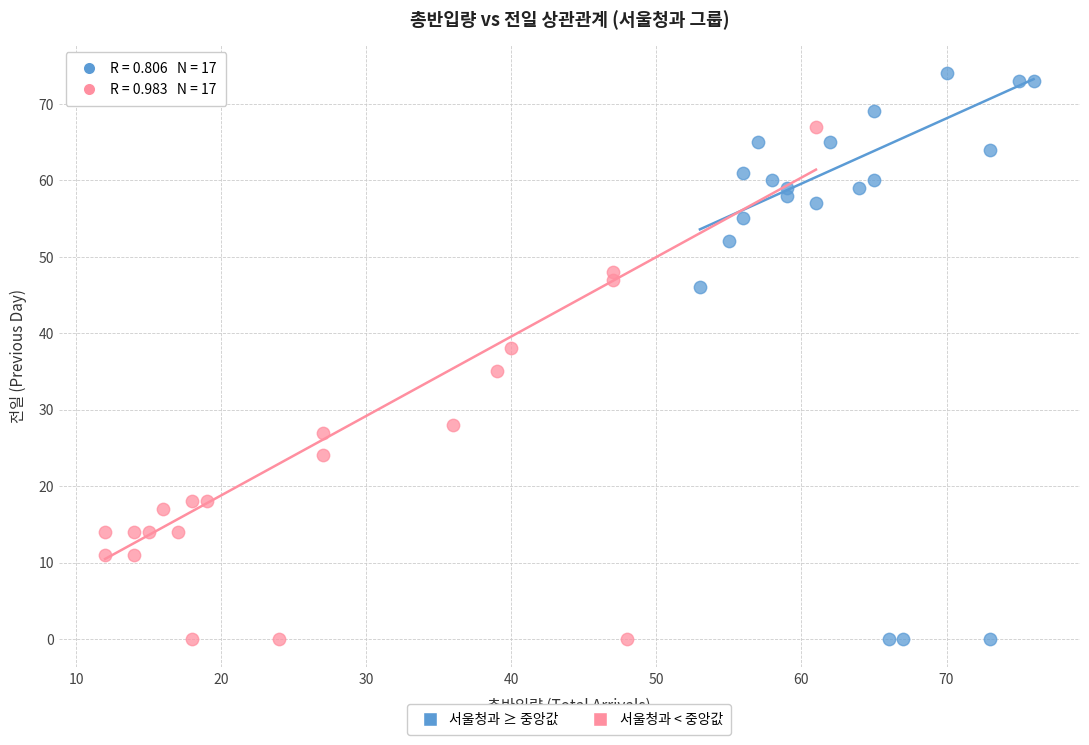

What are all the series names shown in the legend?

서울청과 ≥ 중앙값, 서울청과 < 중앙값